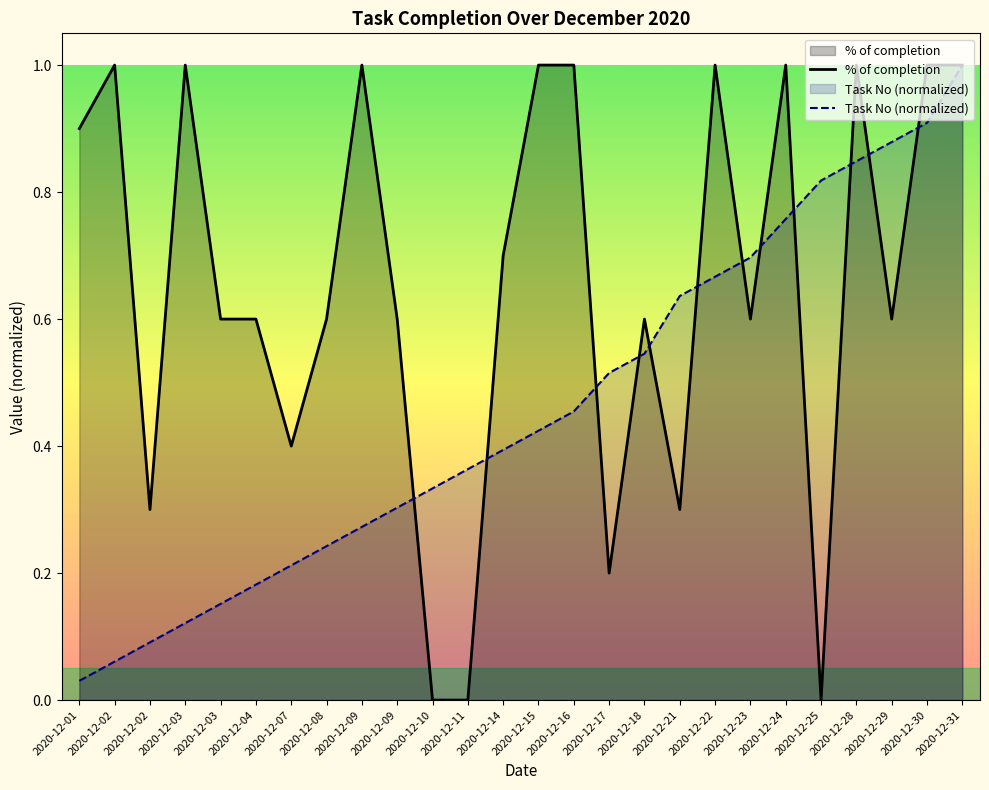

Which category has the highest value in the Task No (normalized) series?

2020-12-31